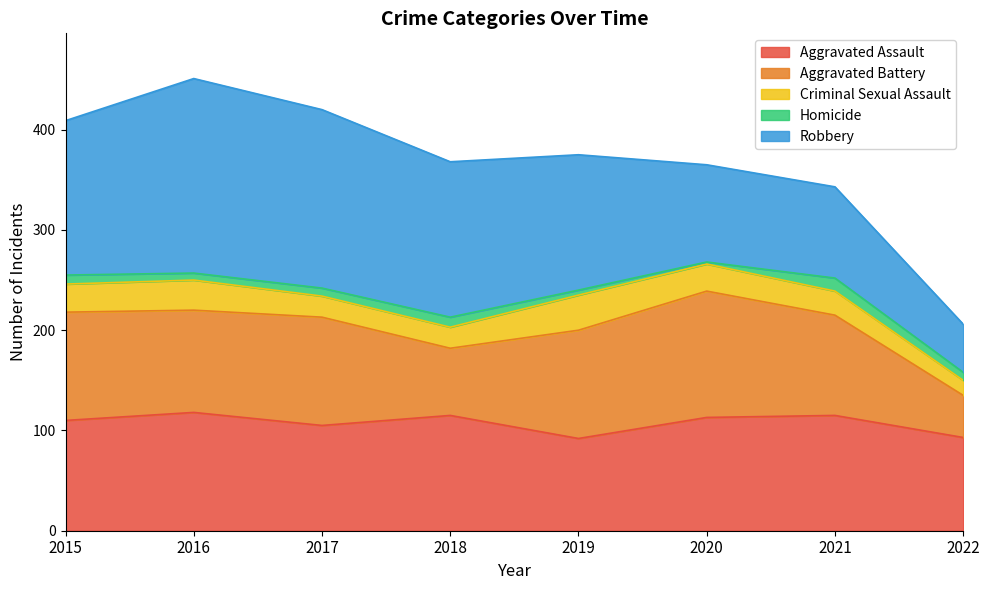

At which category does Aggravated Battery reach its first local peak?

2017